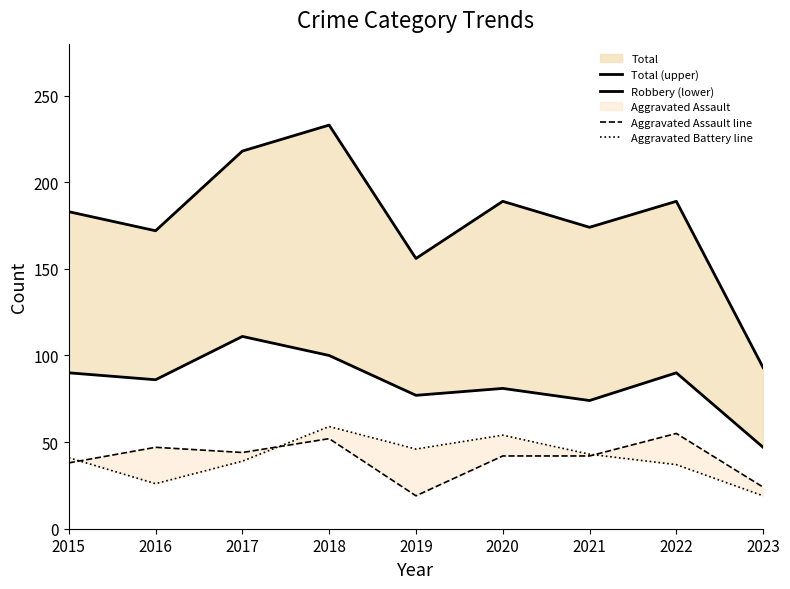

True or false: Robbery (lower) and Total (upper) intersect in this chart.

False